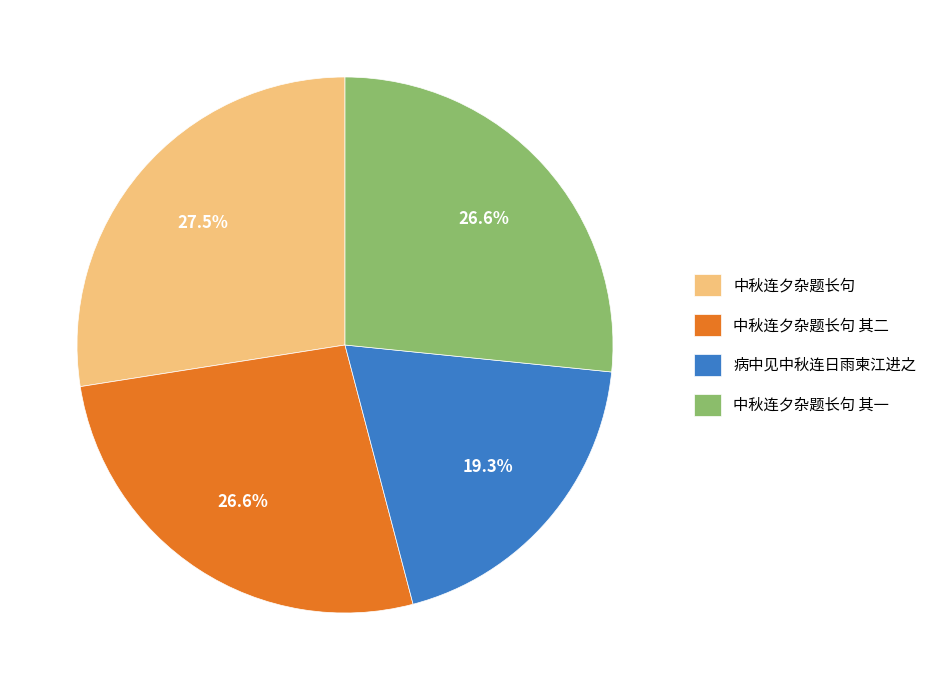

What percentage do 中秋连夕杂题长句 其二 and 中秋连夕杂题长句 其一 together represent?

53.2%